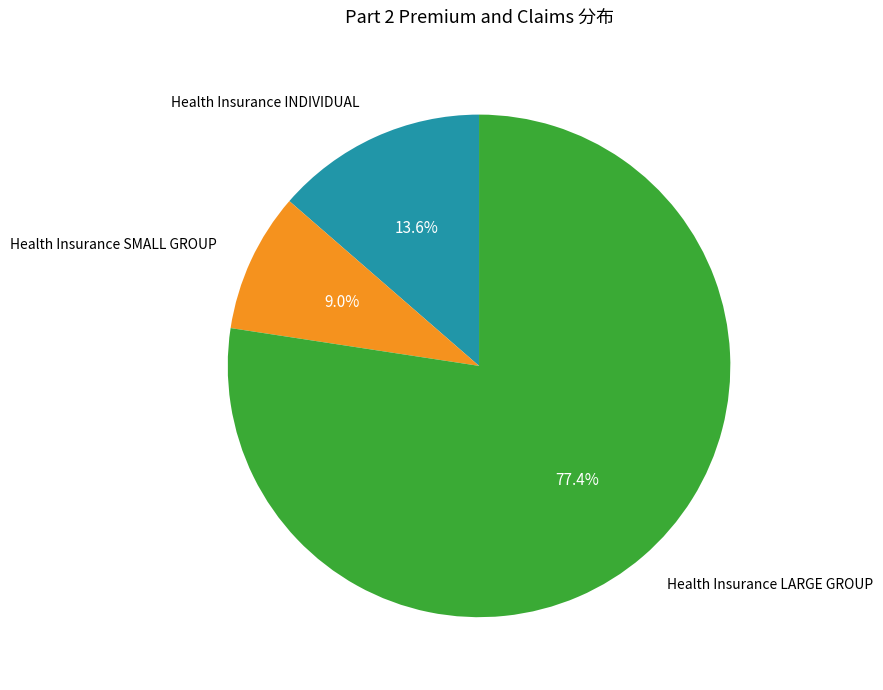

Is there any slice that represents more than half of the pie?

Yes